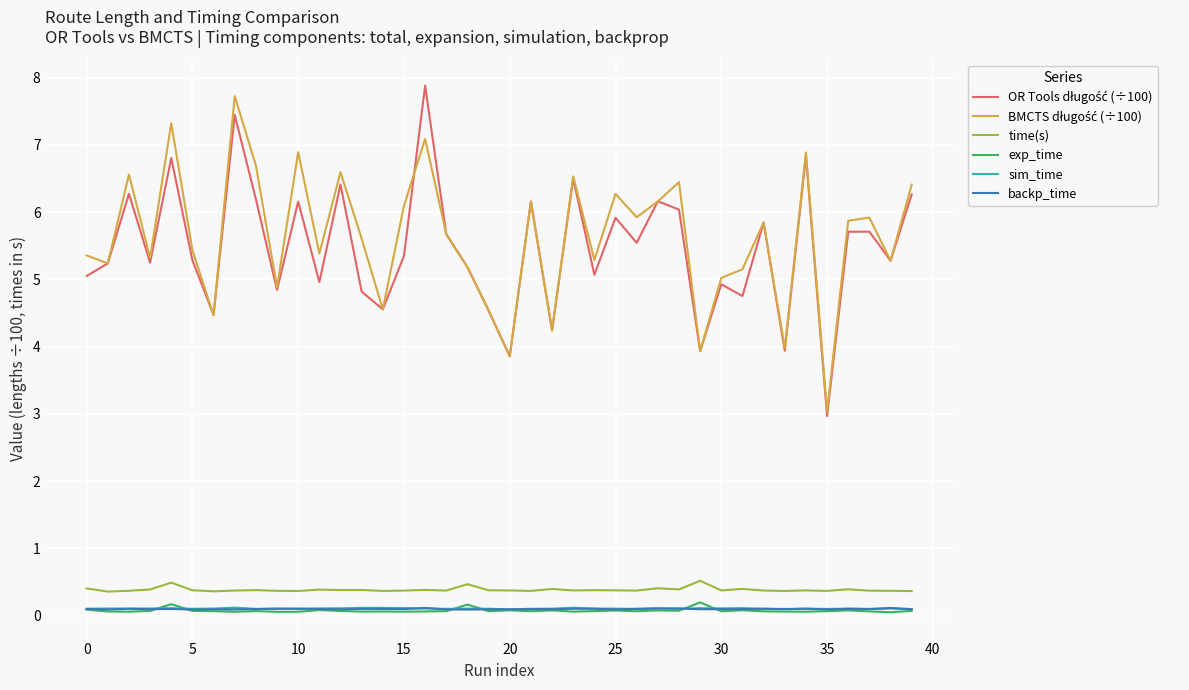

What is the greatest value displayed?

7.9